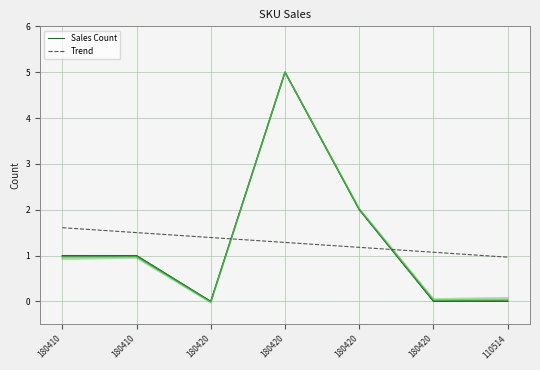

Is it true that Trend equals 1.3 at 180420?

True